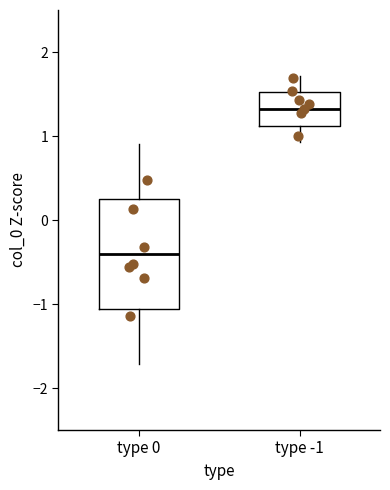

Reading left to right, transcribe this box plot: for each box, give where its median line is, the range the box spans, and where its two whiskers end, as read against the y-axis. The values are not printed on the chart, so give them approximately, as read against the axis.

type 0: median -0.4, box -1.1 to 0.2, whiskers -1.7 to 0.9
type -1: median 1.3, box 1.1 to 1.5, whiskers 0.9 to 1.7